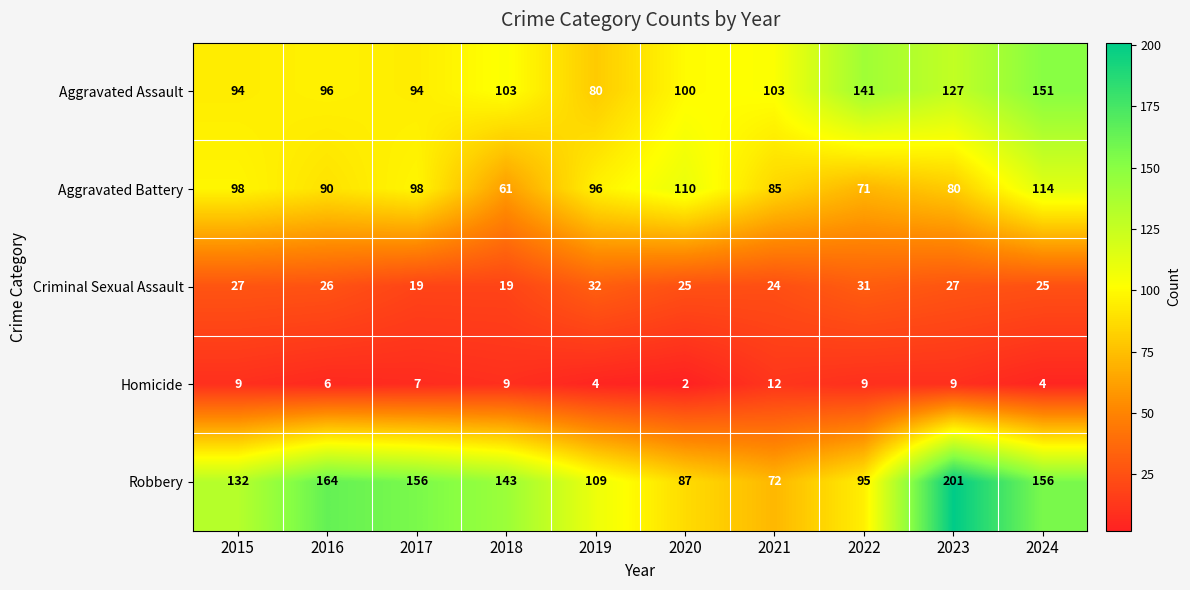

Where is Aggravated Battery nearest to the value 87?

2021